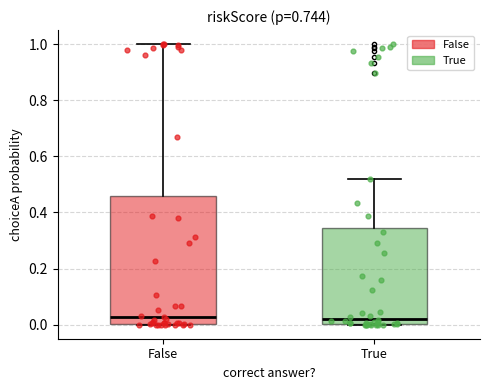

Reading left to right, transcribe this box plot: for each box, give where its median line is, the range the box spans, and where its two whiskers end, as read against the y-axis. The values are not printed on the chart, so give them approximately, as read against the axis.

False: median 0.02, box 0.00 to 0.46, whiskers 0.00 to 1.00
True: median 0.02, box 0.00 to 0.34, whiskers 0.00 to 0.52